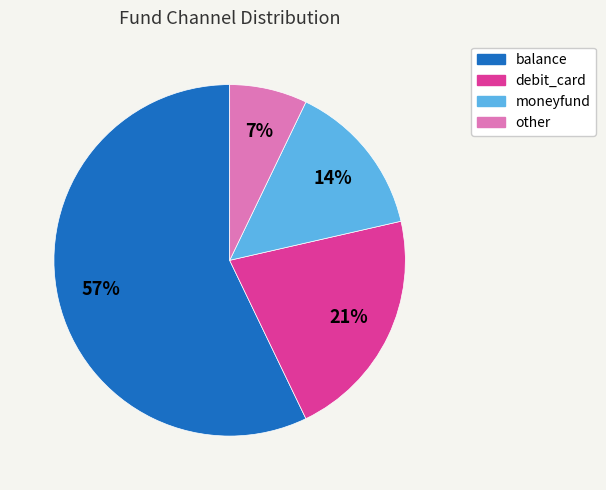

What percentage is the other slice, to the nearest percent?

7%